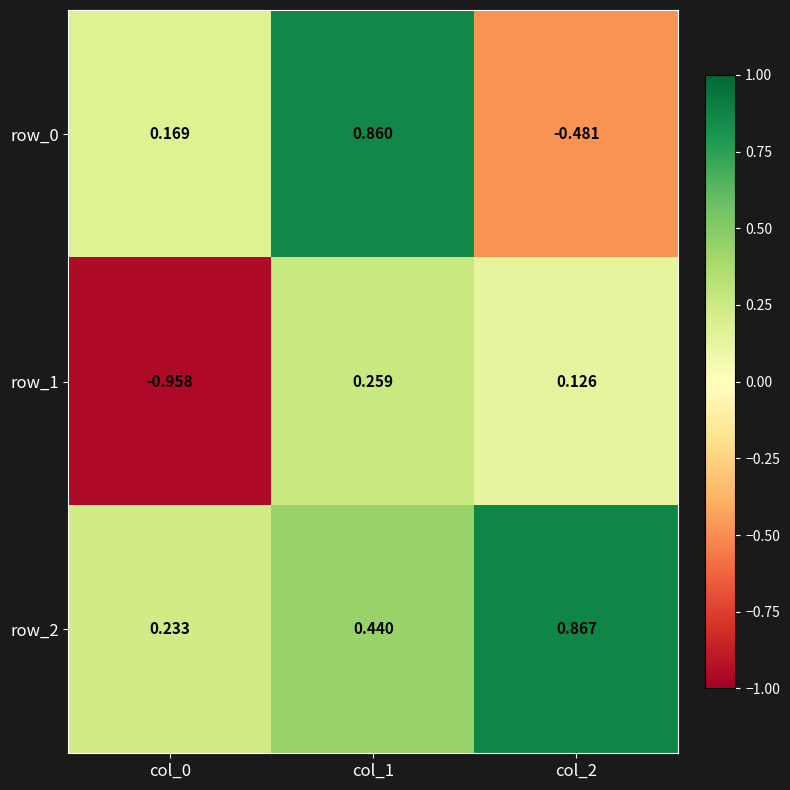

Is the value of row_2 at col_2 greater than the value of row_0 at col_0?

Yes